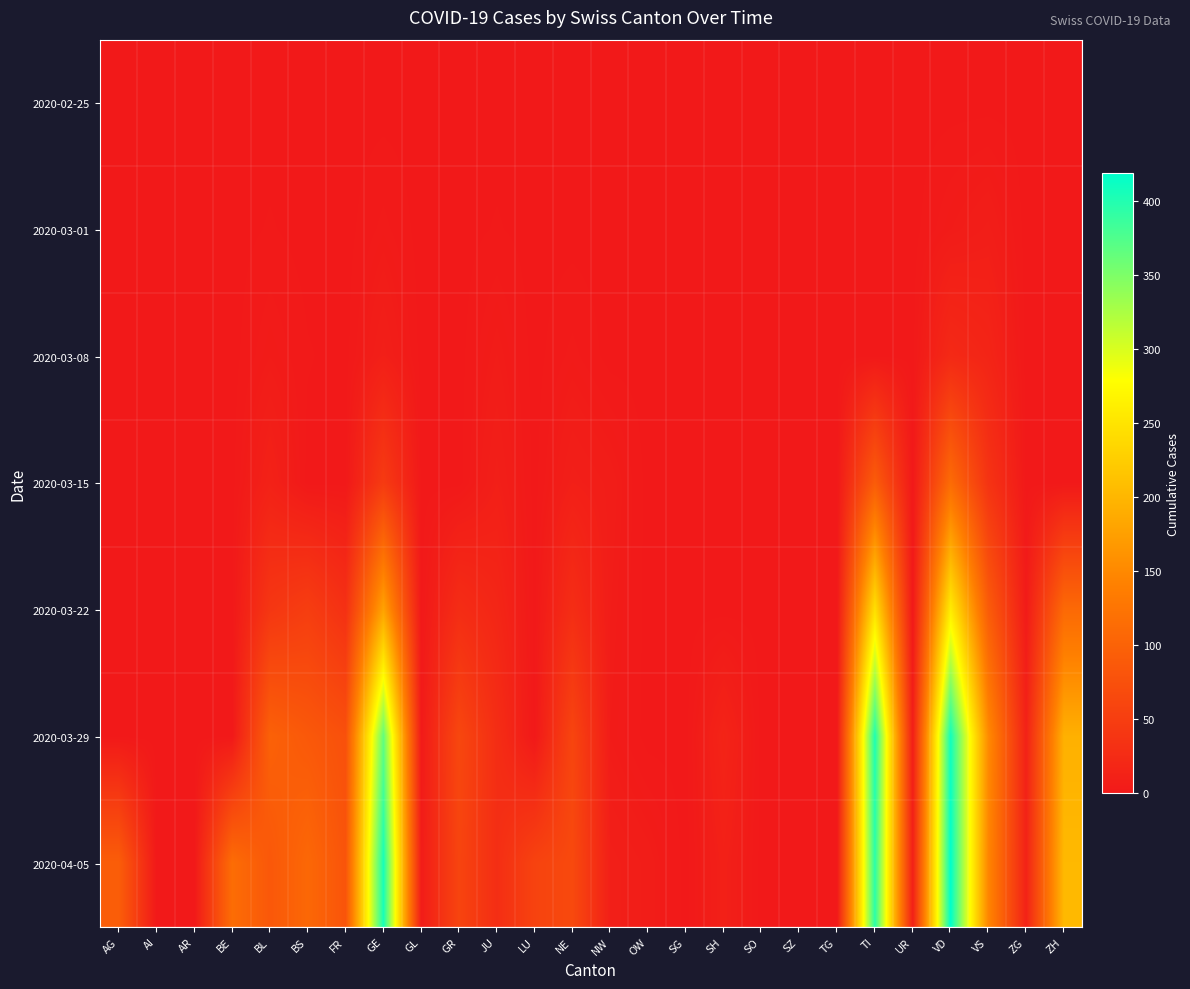

Reading right to left, what are all the values shown in this chart?

2020-02-25: ZH=0	ZG=0	VS=0	VD=0	UR=0	TI=0	TG=0	SZ=0	SO=0	SH=0	SG=0	OW=0	NW=0	NE=0	LU=0	JU=0	GR=0	GL=0	GE=0	FR=0	BS=0	BL=0	BE=0	AR=0	AI=0	AG=0
2020-03-01: ZH=0	ZG=0	VS=7	VD=4	UR=0	TI=0	TG=0	SZ=0	SO=0	SH=0	SG=0	OW=0	NW=0	NE=0	LU=0	JU=1	GR=0	GL=0	GE=3	FR=0	BS=0	BL=1	BE=0	AR=0	AI=0	AG=0
2020-03-08: ZH=0	ZG=0	VS=16	VD=22	UR=0	TI=0	TG=0	SZ=0	SO=0	SH=0	SG=0	OW=0	NW=0	NE=3	LU=0	JU=5	GR=0	GL=0	GE=9	FR=0	BS=1	BL=4	BE=0	AR=0	AI=0	AG=0
2020-03-15: ZH=0	ZG=0	VS=36	VD=113	UR=0	TI=92	TG=0	SZ=0	SO=0	SH=0	SG=0	OW=0	NW=6	NE=9	LU=0	JU=9	GR=0	GL=0	GE=46	FR=0	BS=0	BL=12	BE=0	AR=0	AI=0	AG=0
2020-03-22: ZH=110	ZG=3	VS=92	VD=259	UR=0	TI=246	TG=0	SZ=0	SO=0	SH=0	SG=0	OW=0	NW=5	NE=28	LU=0	JU=18	GR=27	GL=0	GE=179	FR=32	BS=50	BL=40	BE=0	AR=0	AI=0	AG=0
2020-03-29: ZH=194	ZG=12	VS=153	VD=409	UR=7	TI=402	TG=0	SZ=0	SO=0	SH=15	SG=0	OW=0	NW=4	NE=60	LU=0	JU=28	GR=63	GL=2	GE=365	FR=76	BS=87	BL=99	BE=0	AR=0	AI=0	AG=0
2020-04-05: ZH=203	ZG=13	VS=147	VD=419	UR=10	TI=396	TG=0	SZ=0	SO=0	SH=10	SG=0	OW=6	NW=9	NE=66	LU=57	JU=29	GR=59	GL=5	GE=406	FR=81	BS=108	BL=86	BE=115	AR=0	AI=0	AG=94